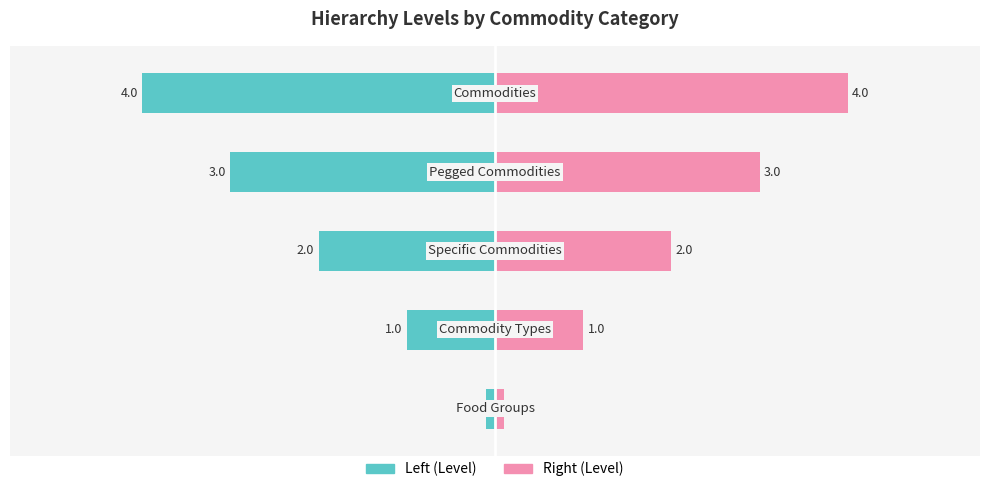

How many data points in Right (Level) are less than 2?

2